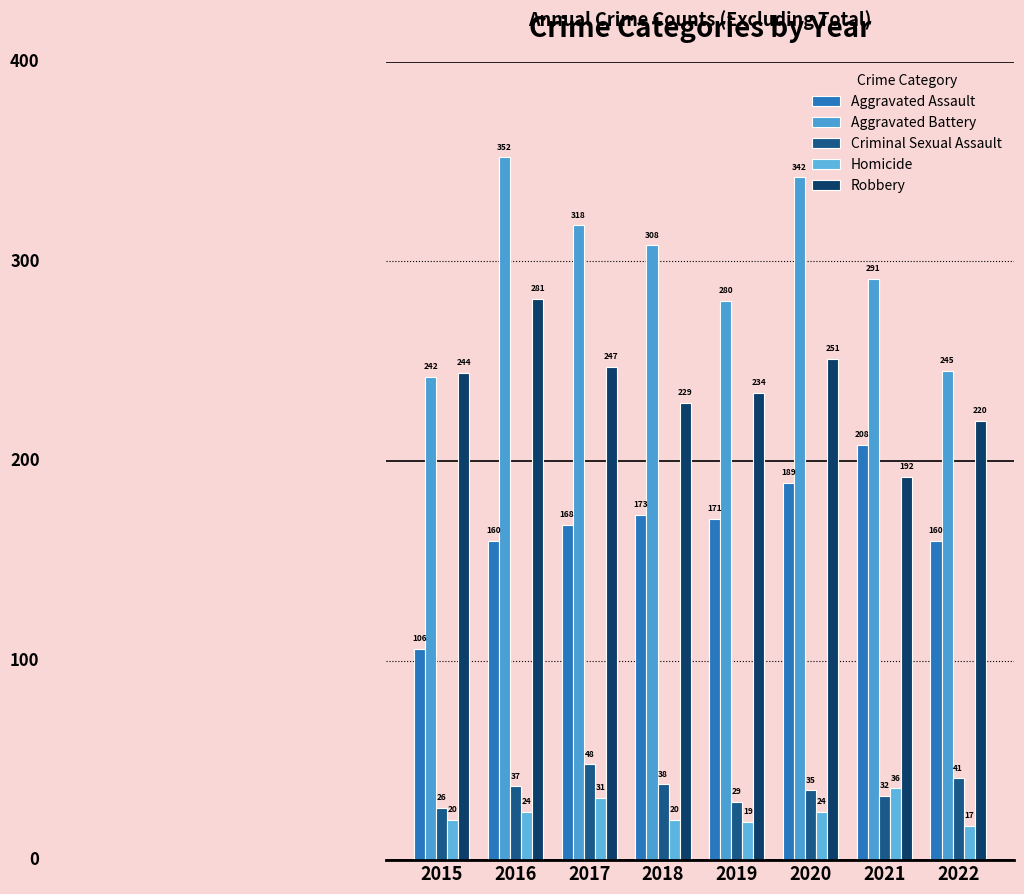

What is the sum of the Aggravated Assault values at 2020 and 2022?

349